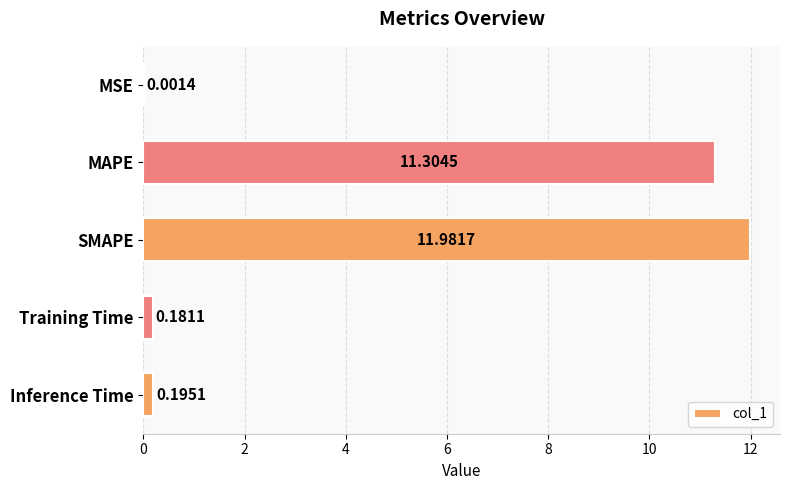

At which label is the value closest to 5?

Inference Time